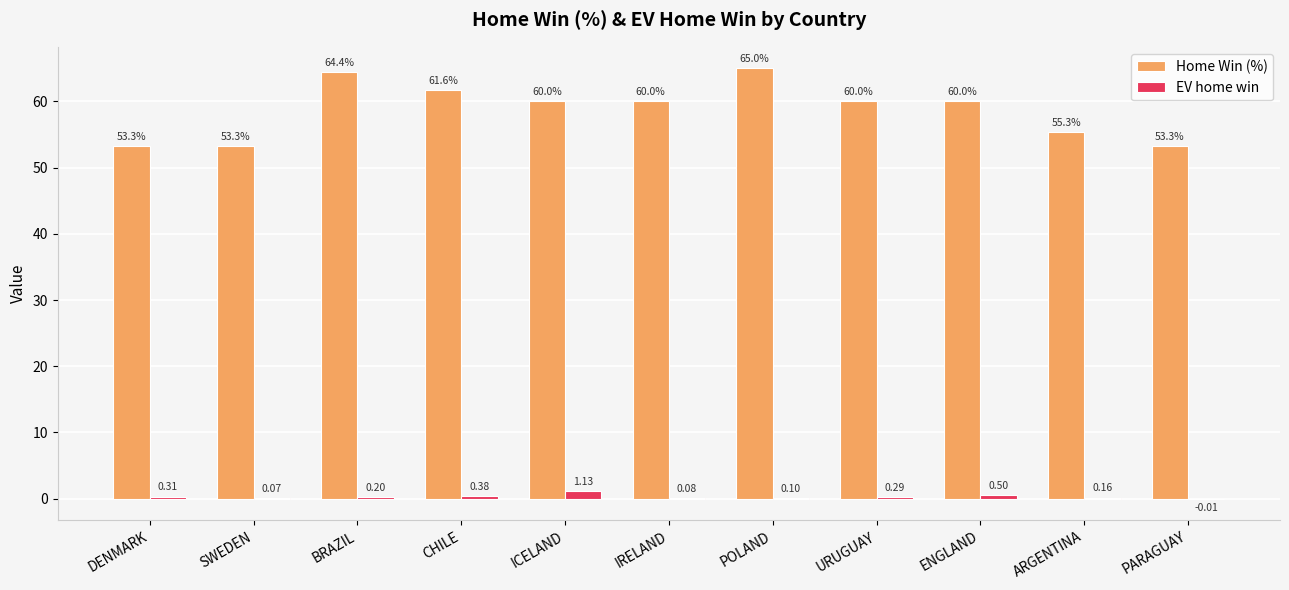

Count the number of categories in the chart.

11